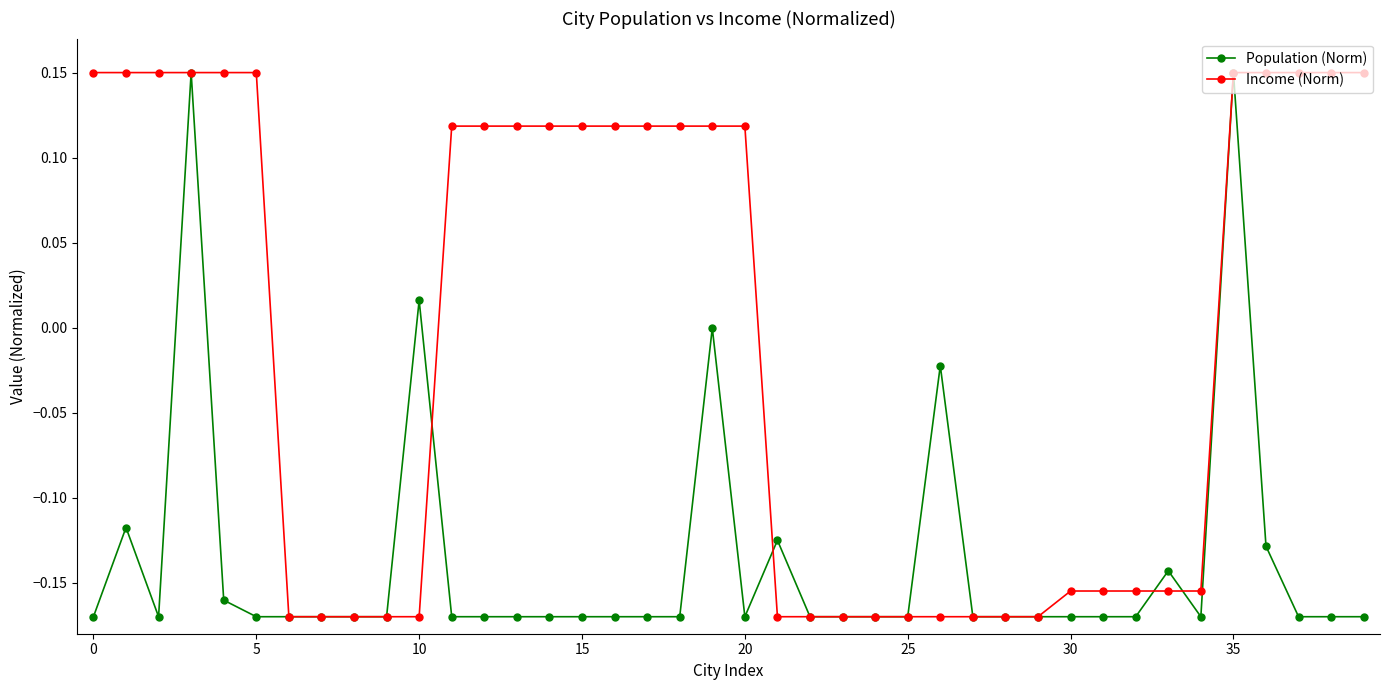

Rank the series by their average value, from lowest to highest.

Population (Norm), Income (Norm)